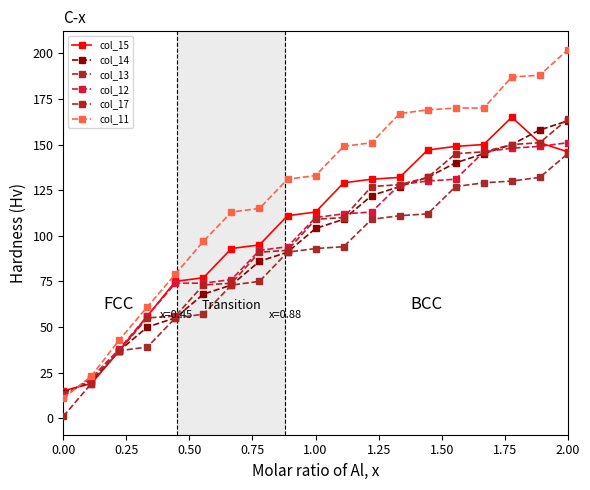

Reading right to left, transcribe all the data shown in this chart.

col_15: 146	151	165	150	149	147	132	131	129	113	111	95	93	77	75	56	37	19	15
col_14: 163	158	150	145	140	132	127	122	109	104	91	86	73	68	55	50	37	20	14
col_13: 145	132	130	129	127	112	111	109	94	93	91	75	73	57	55	39	37	21	13
col_12: 151	149	148	146	131	130	128	113	112	110	94	92	76	74	74	56	38	22	12
col_17: 164	151	150	146	145	132	128	127	110	109	92	91	74	73	56	55	37	19	1
col_11: 202	188	187	170	170	169	167	151	149	133	131	115	113	97	79	61	43	23	11